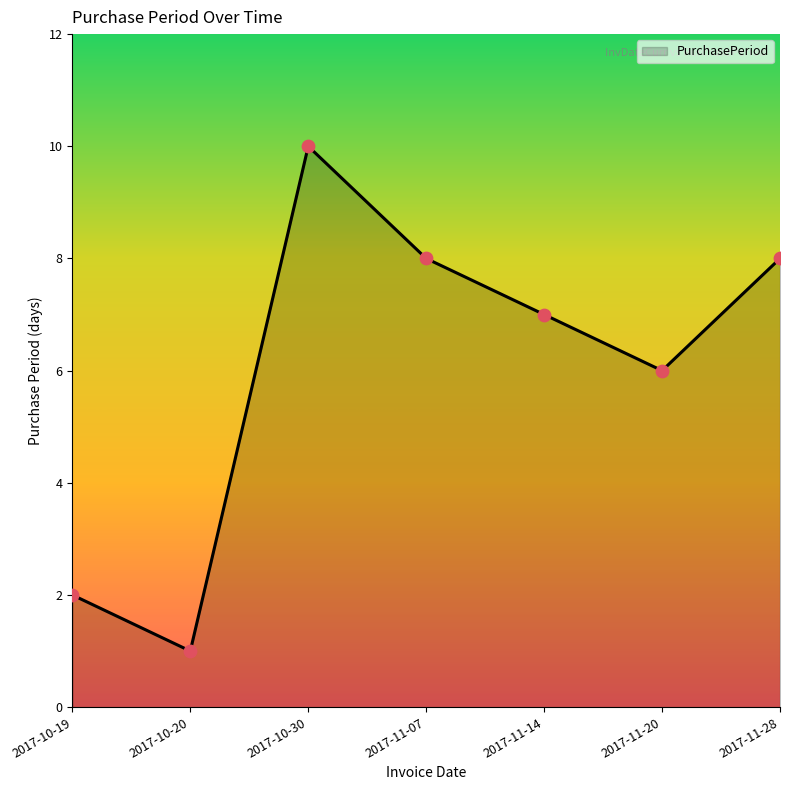

Approximately how many times larger is the value at 2017-11-14 compared to 2017-11-28?

0.9